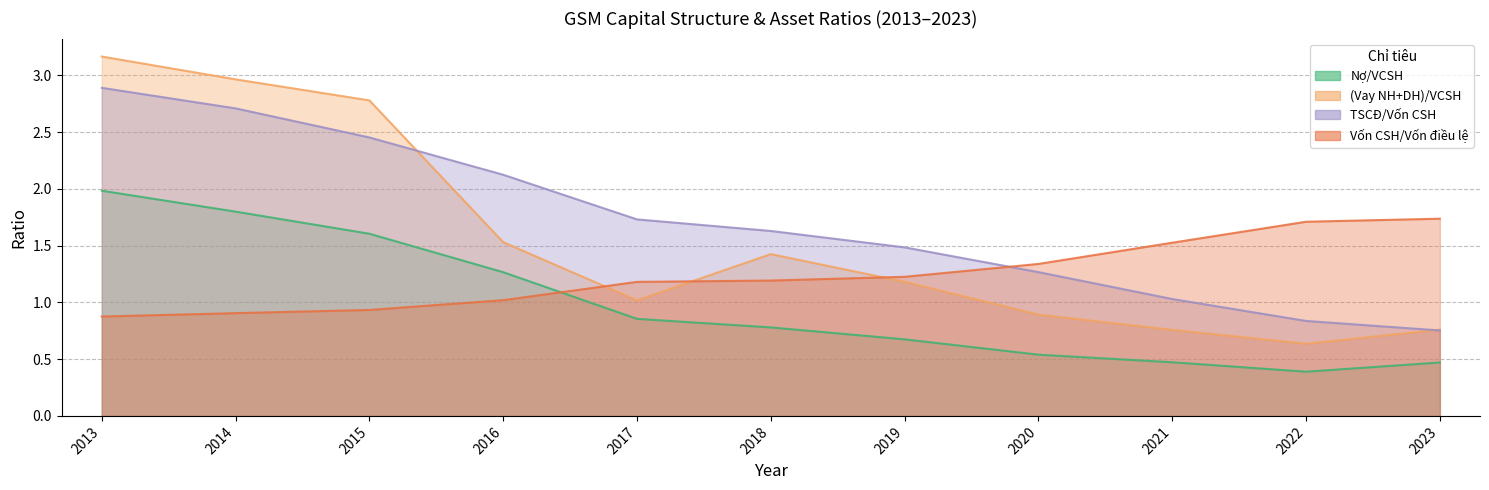

What are all the series names shown in the legend?

Nợ/VCSH, (Vay NH+DH)/VCSH, TSCĐ/Vốn CSH, Vốn CSH/Vốn điều lệ